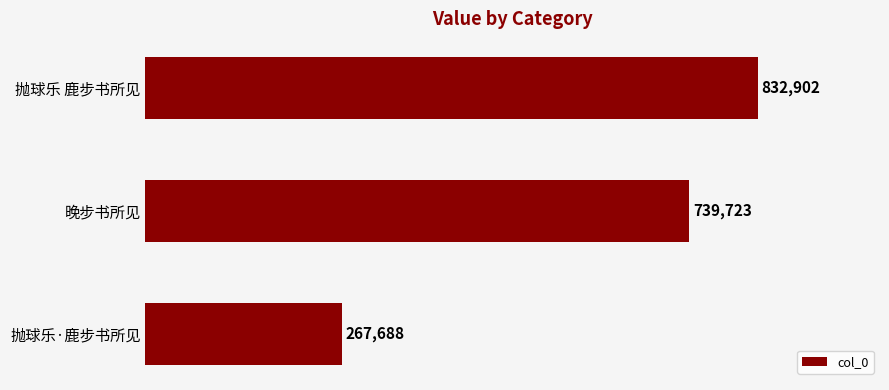

Reading bottom to top, what are all the values shown in this chart?

267688	739723	832902